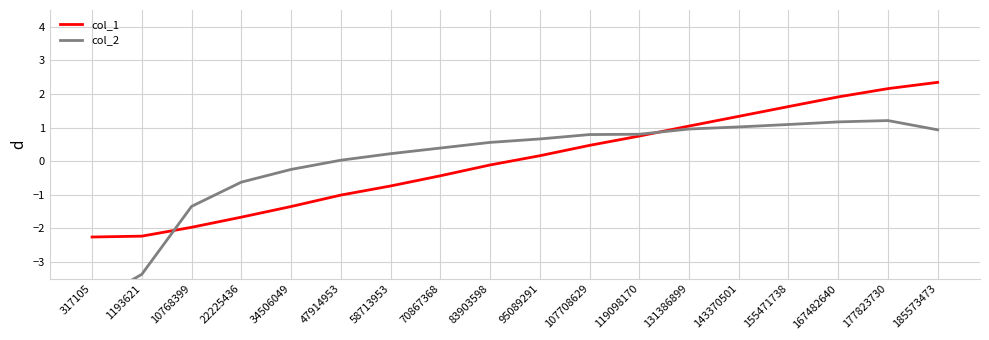

How many times do col_1 and col_2 cross each other?

2